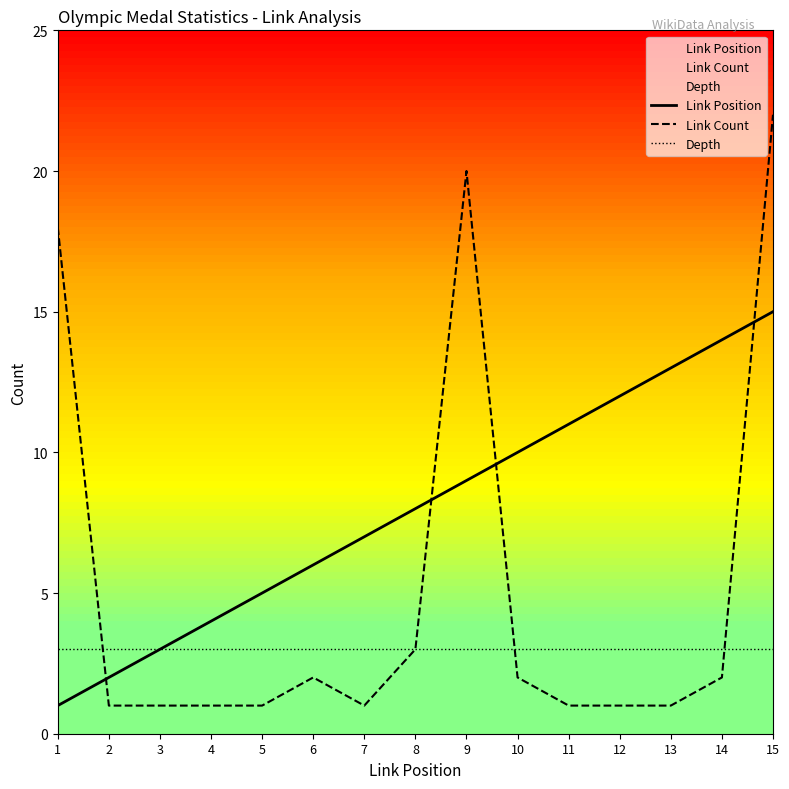

What is the sum of the Link Position values at 4 and 2?

6